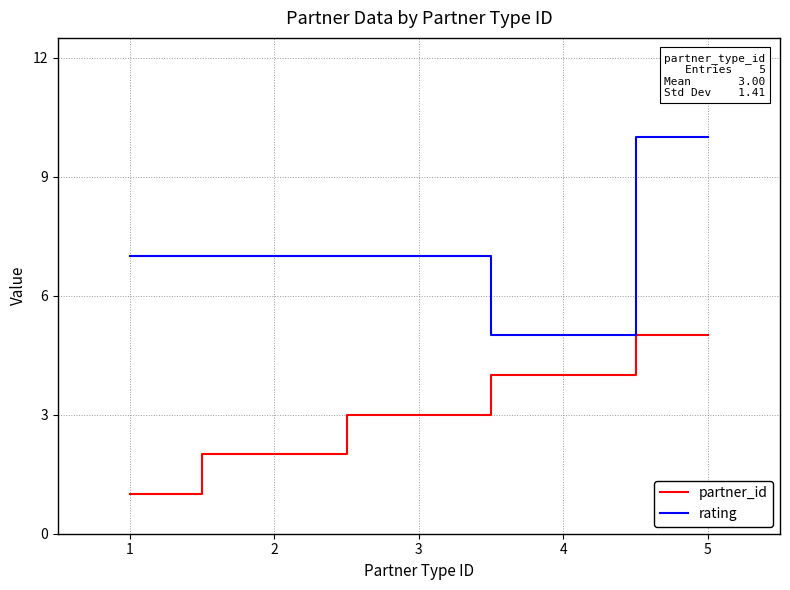

True or false: partner_id has more than 0 points higher than both neighbors.

False